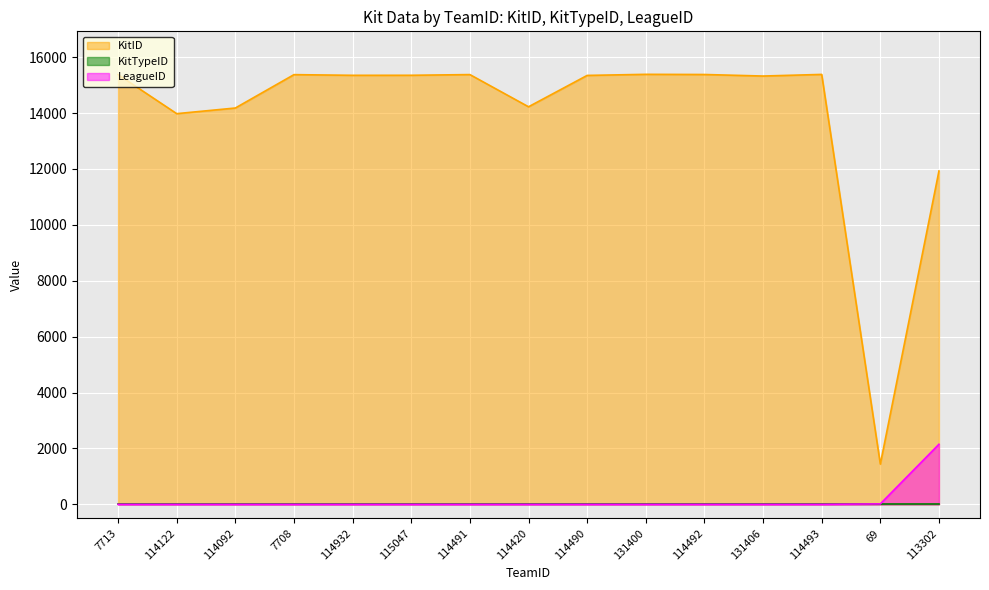

True or false: KitID and LeagueID cross at least once.

False